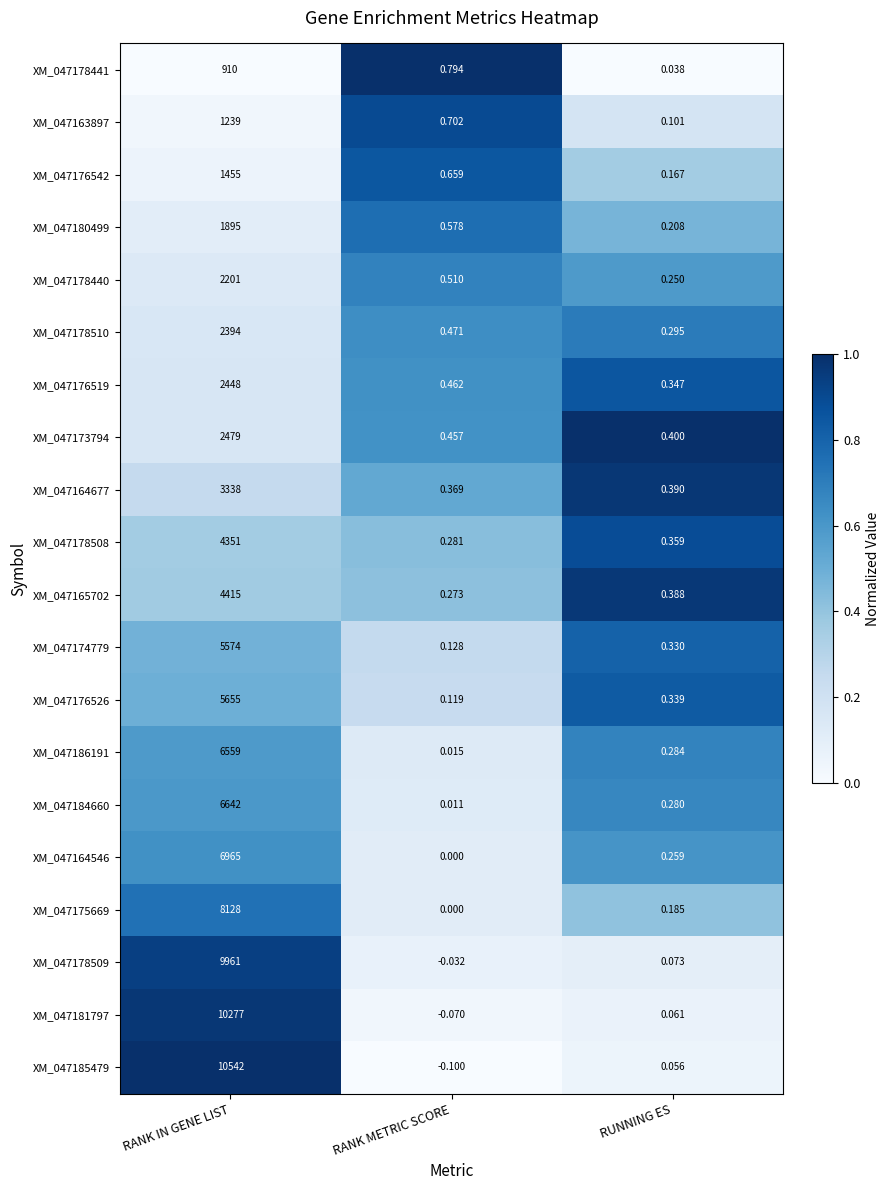

Where is XM_047176542 nearest to the value 727?

RANK METRIC SCORE